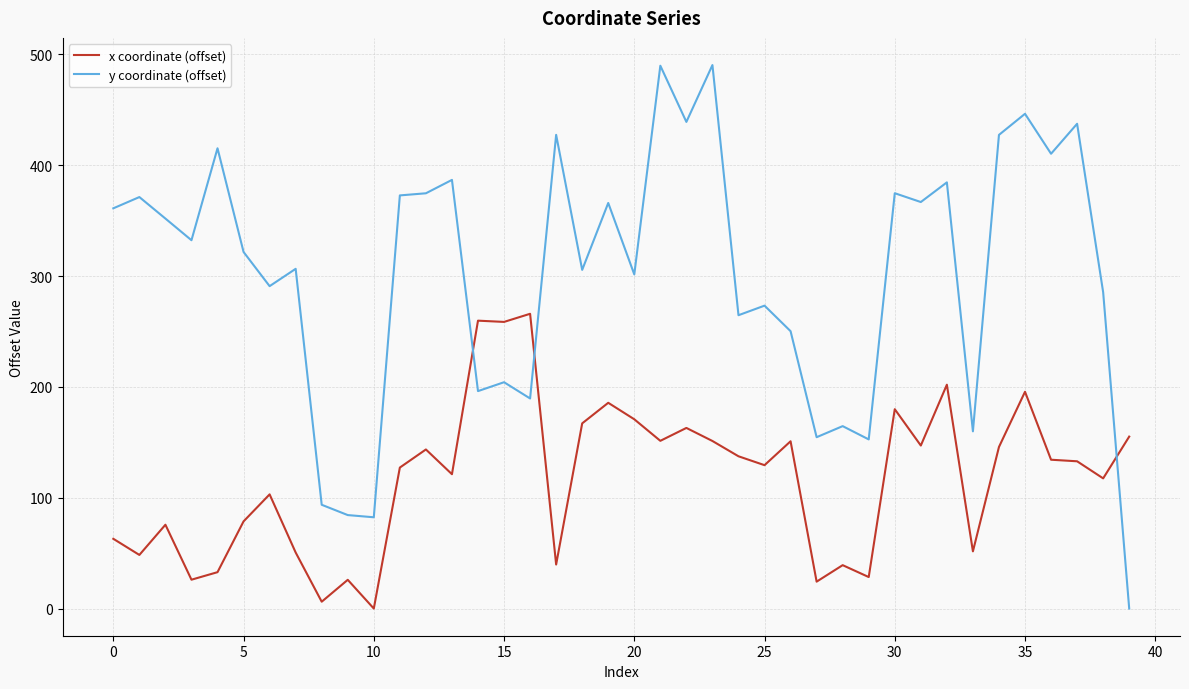

What is the difference between the maximum and minimum values in the x coordinate (offset) series?

266.0